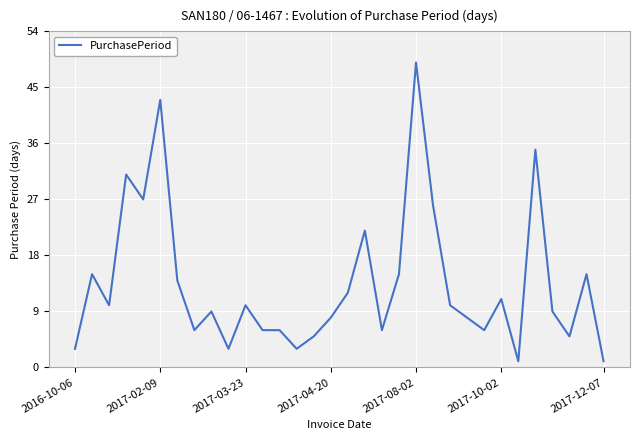

What is the greatest value displayed?

49